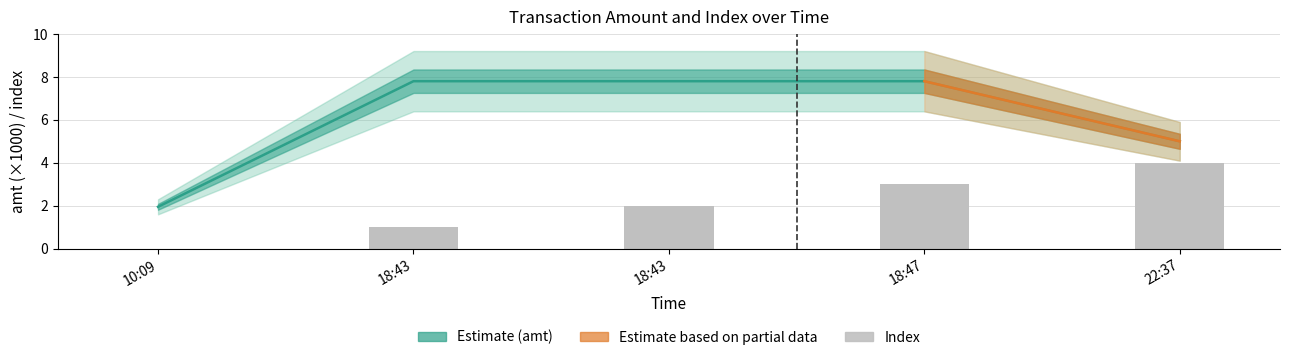

Which category has the lowest value in the amt series?

10:09